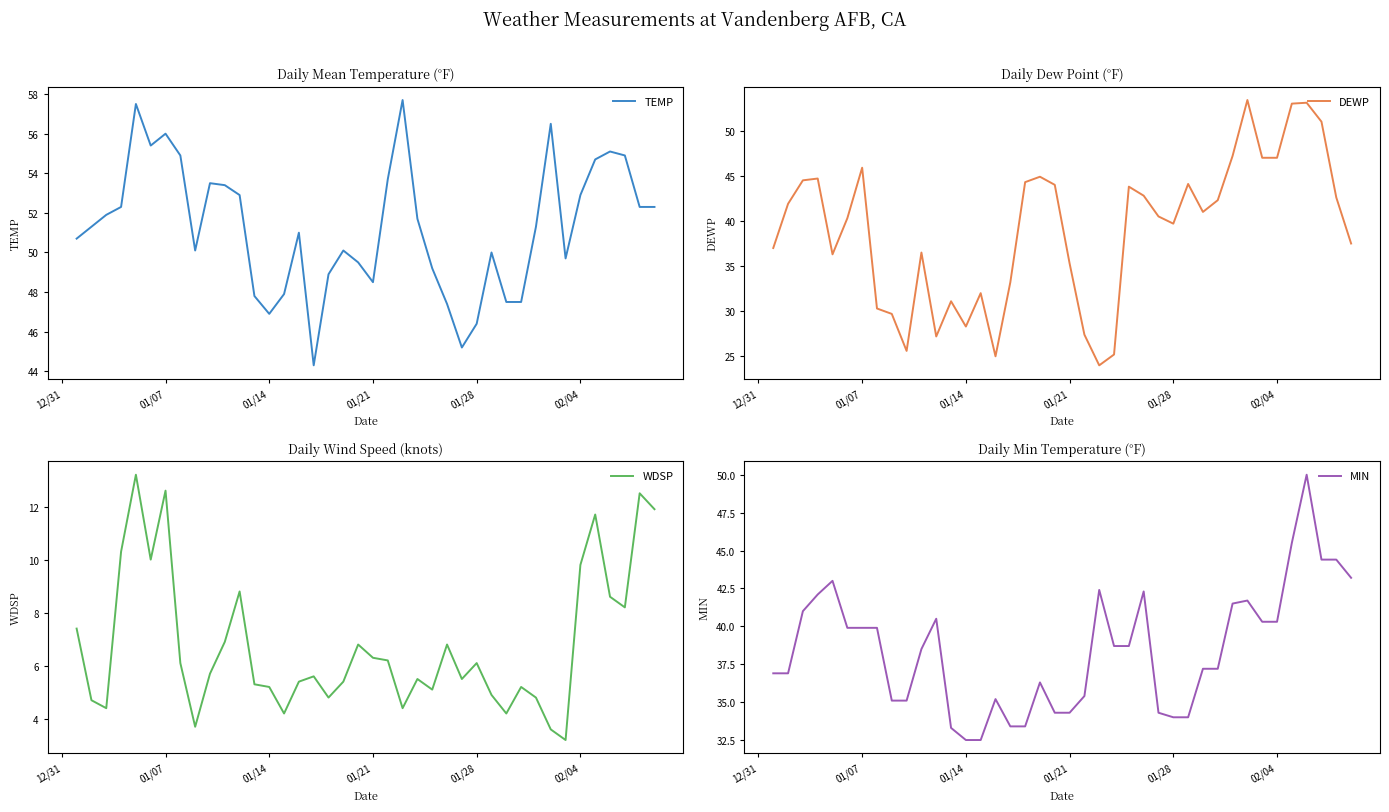

What is the difference between the second highest and second lowest values in the MIN series?

13.0